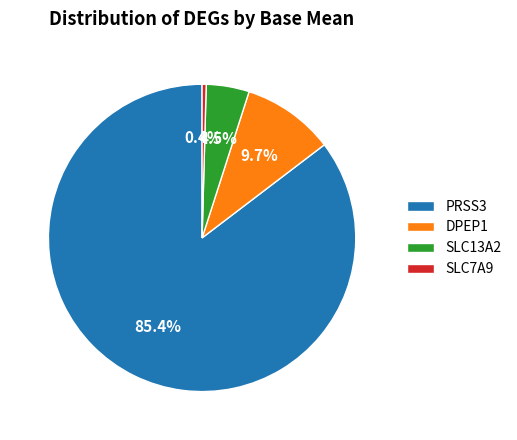

What portion of the pie excludes SLC13A2?

95.5%